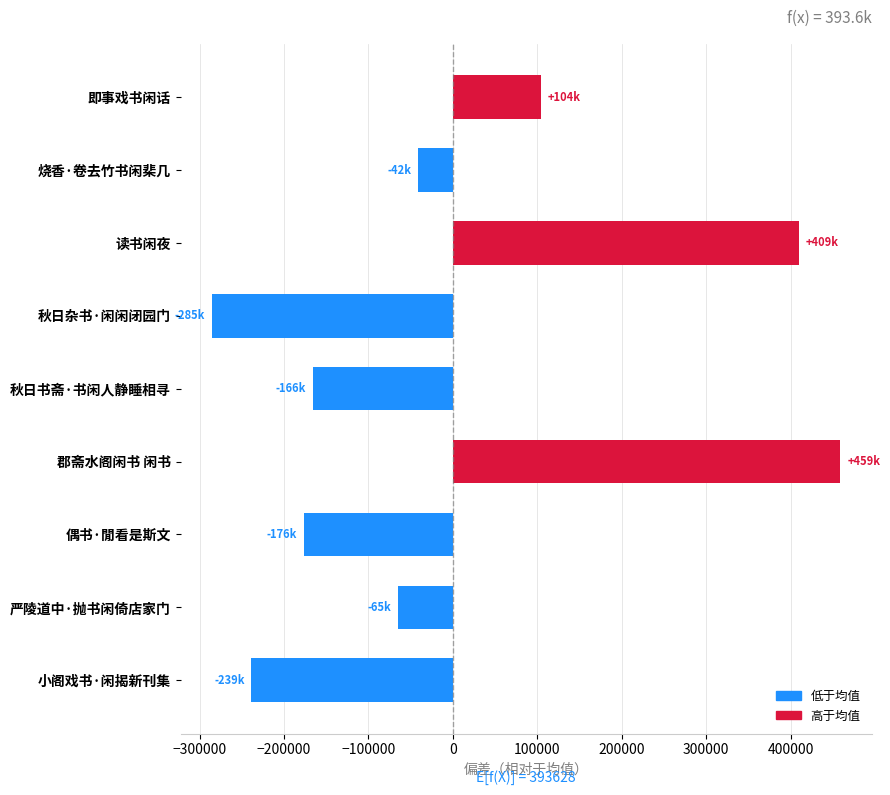

How many bars are there in total?

9